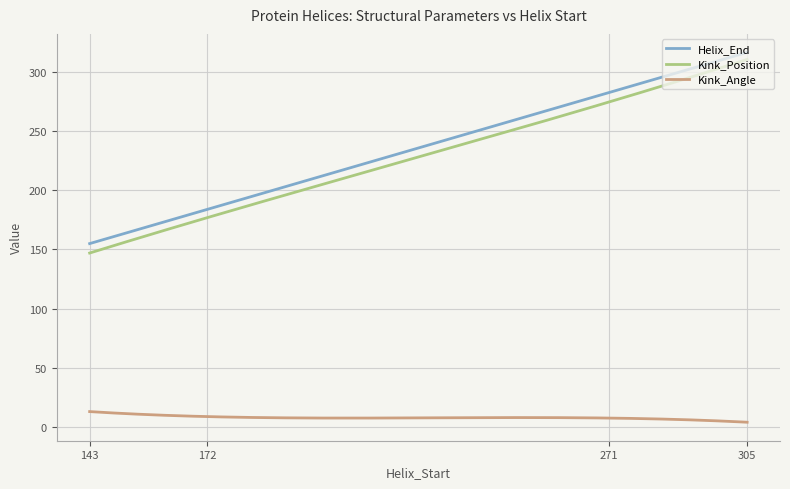

True or false: Kink_Position and Helix_End cross at least once.

False